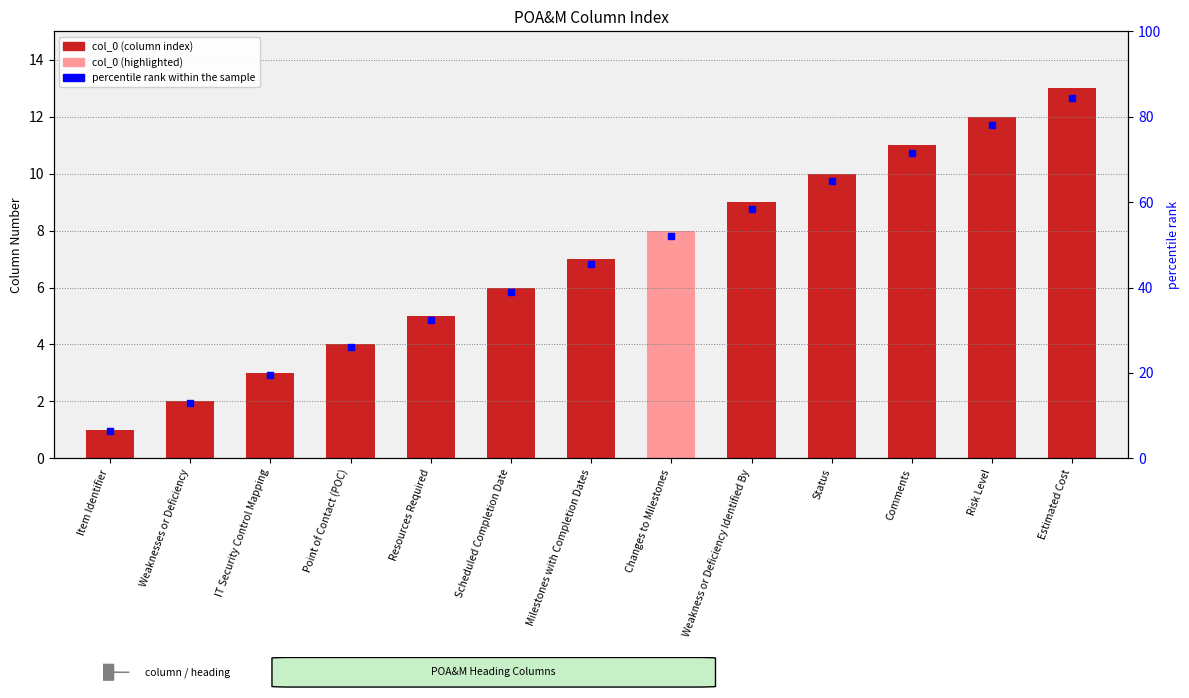

Is the value of percentile rank within the sample at Weaknesses or Deficiency greater than the value of col_0 at Risk Level?

Yes